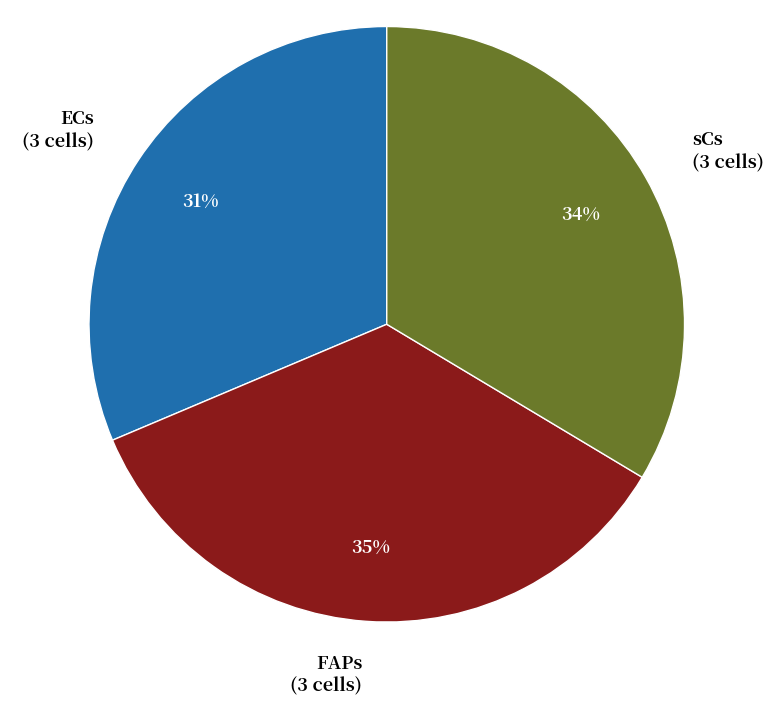

Count the number of slices in the pie.

3